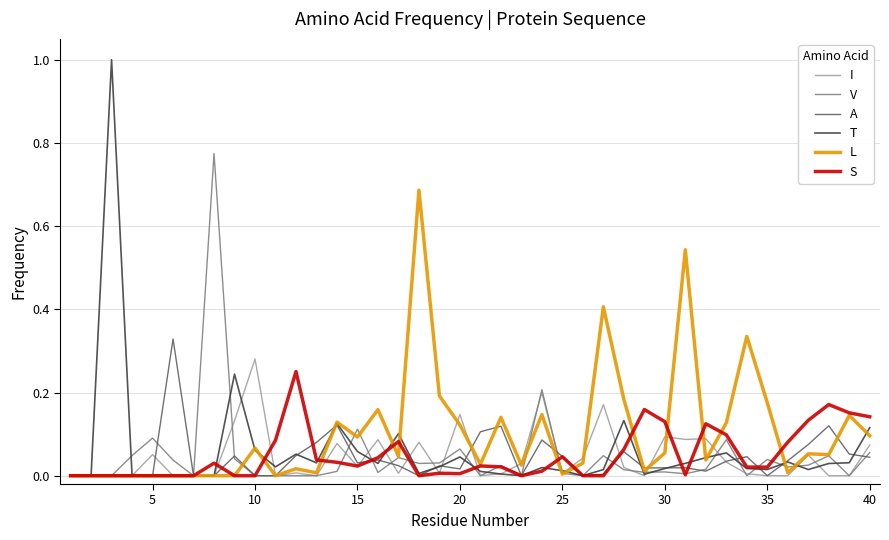

What is the maximum value shown in the chart?

1.0